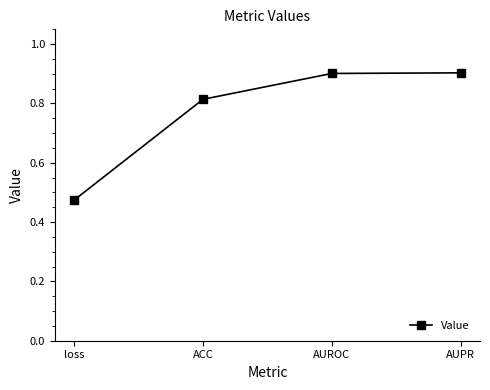

The value at AUROC is 1.3. True or false?

False